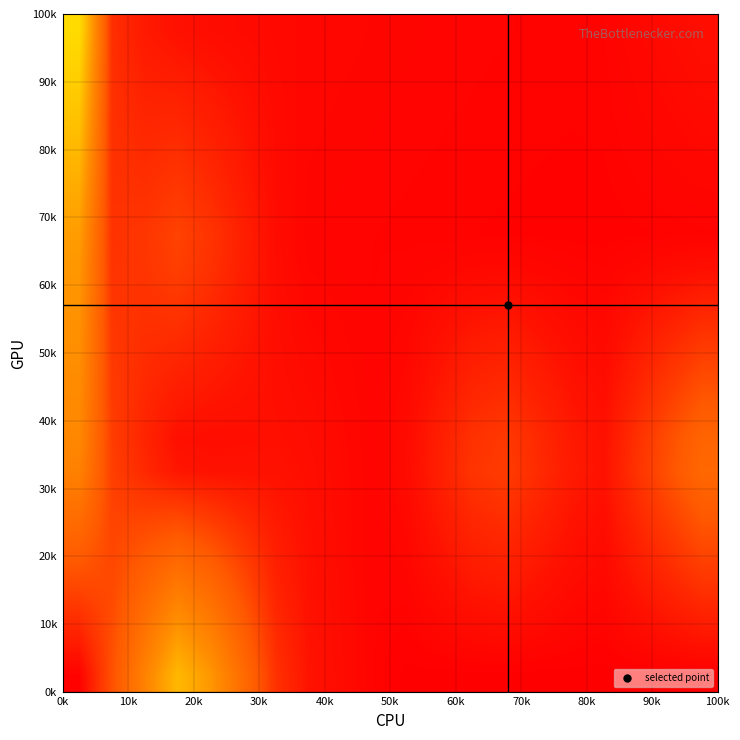

At how many categories does at least one series exceed 0?

20